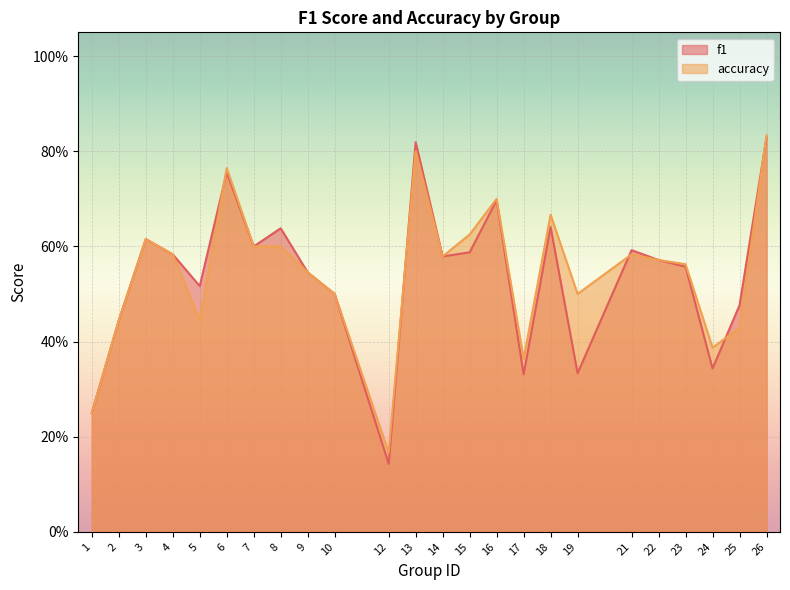

How many series are shown in this chart?

2